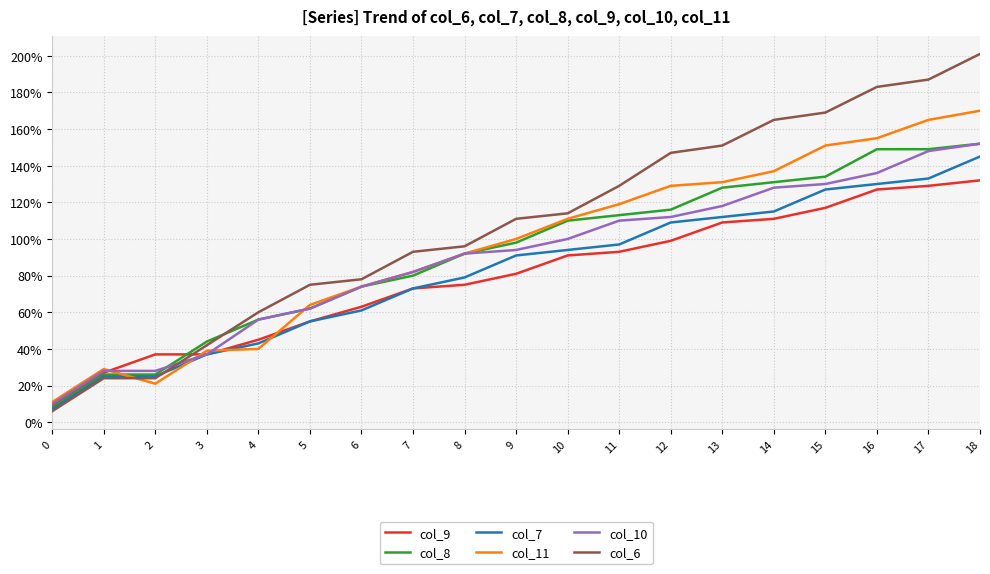

What is the total value across all series at 1?

159